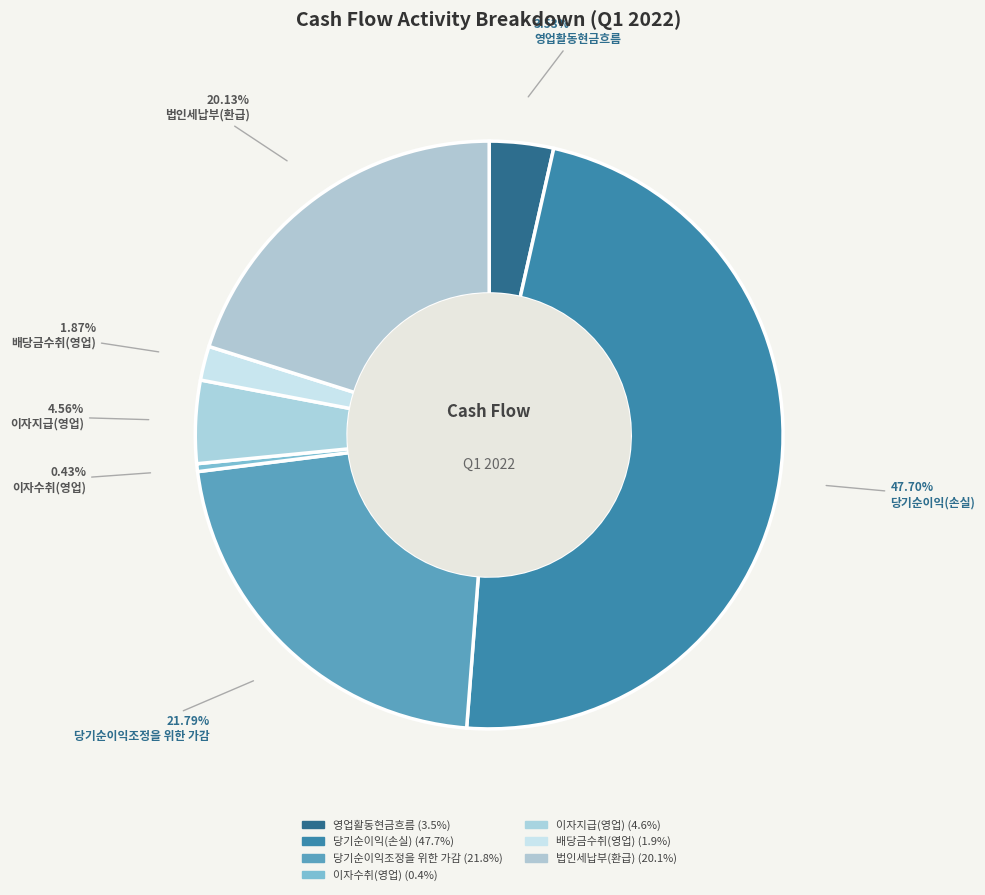

How many segments does this pie chart have?

7